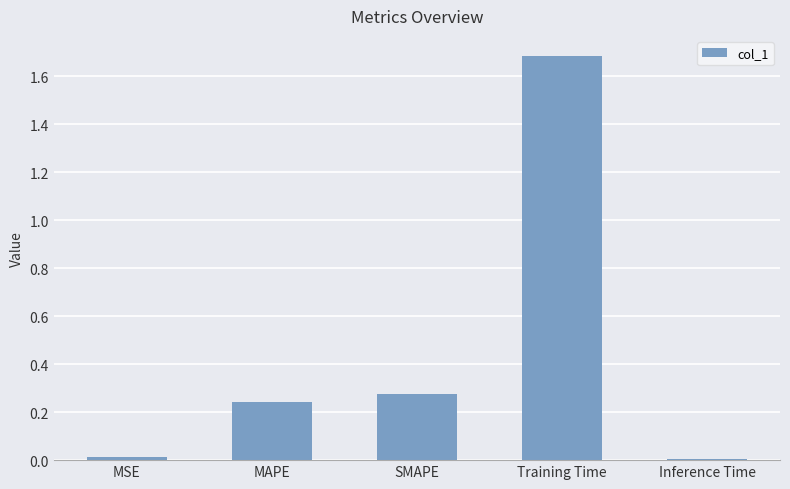

Are the bars horizontal?

No